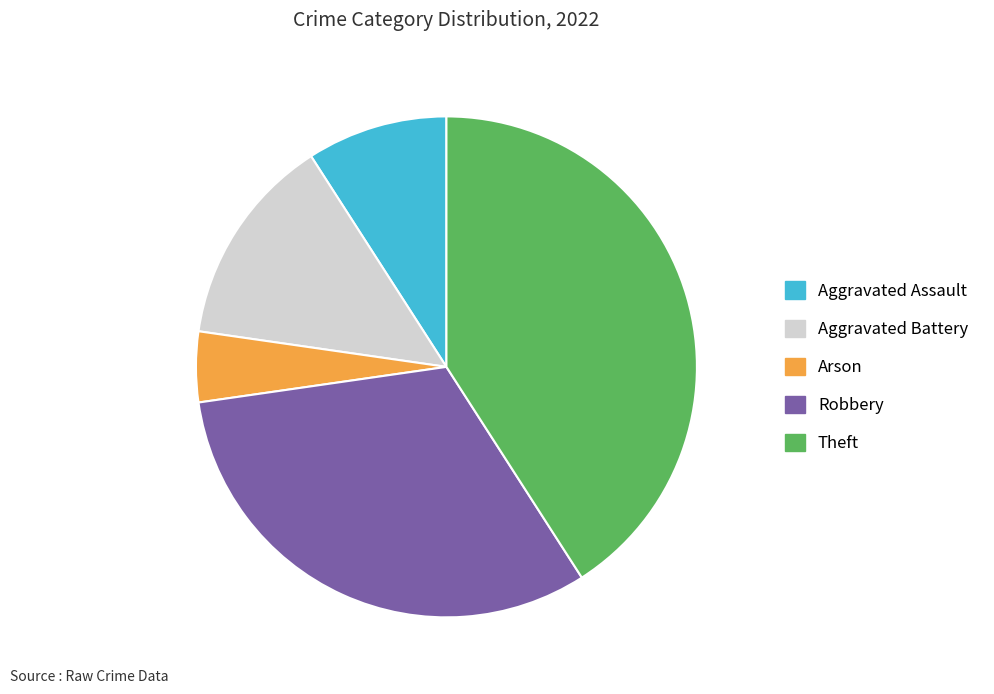

Which category has the biggest portion of the pie?

Theft